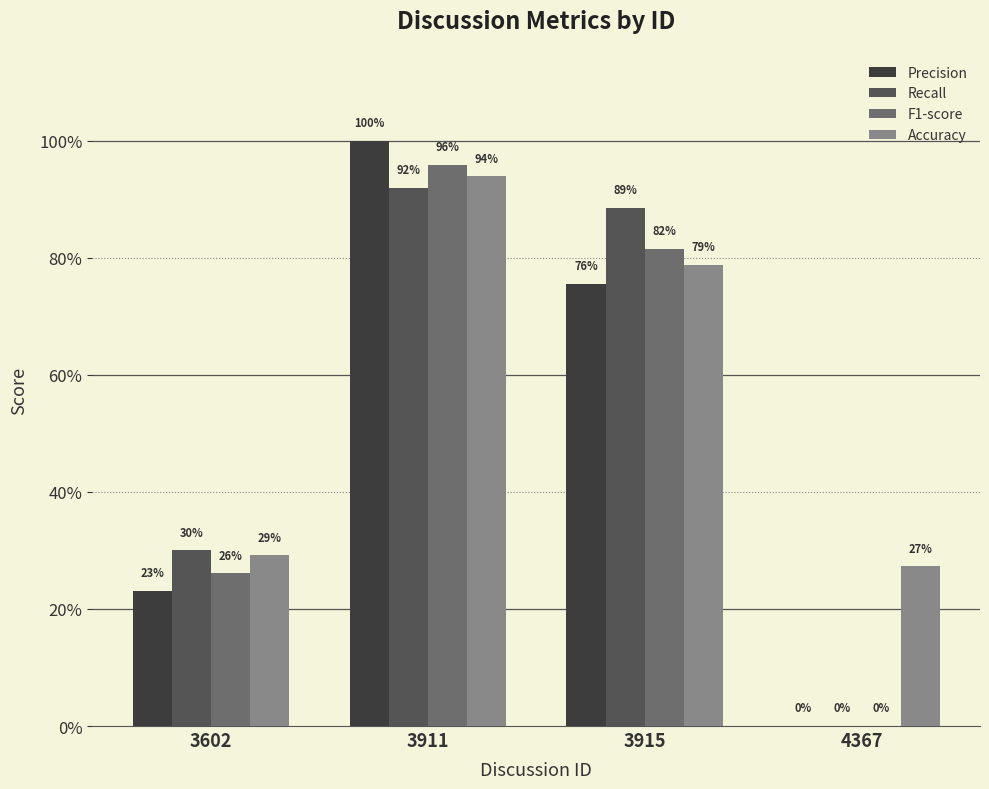

What are all the series names shown in the legend?

Precision, Recall, F1-score, Accuracy